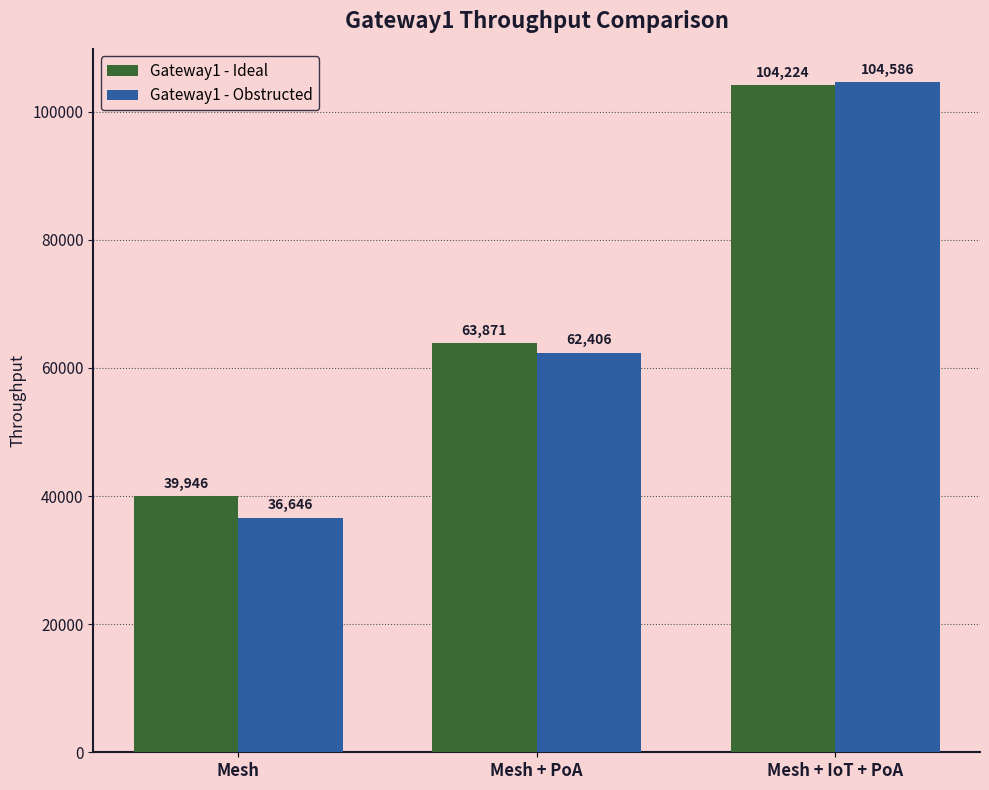

What value does the Gateway1 - Ideal series have at Mesh + IoT + PoA?

104223.6